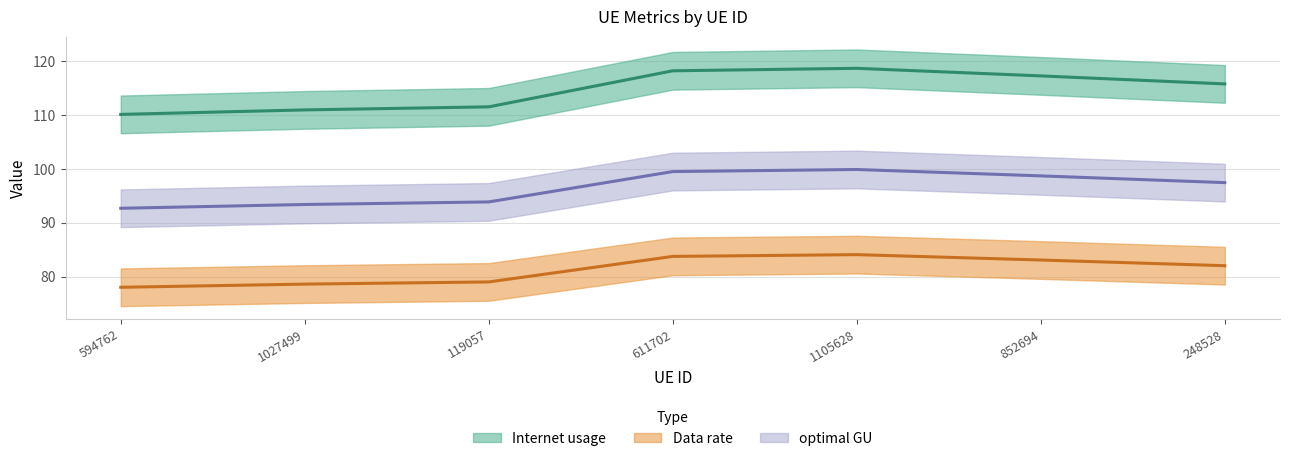

Does the chart display data point markers on the line(s)?

No